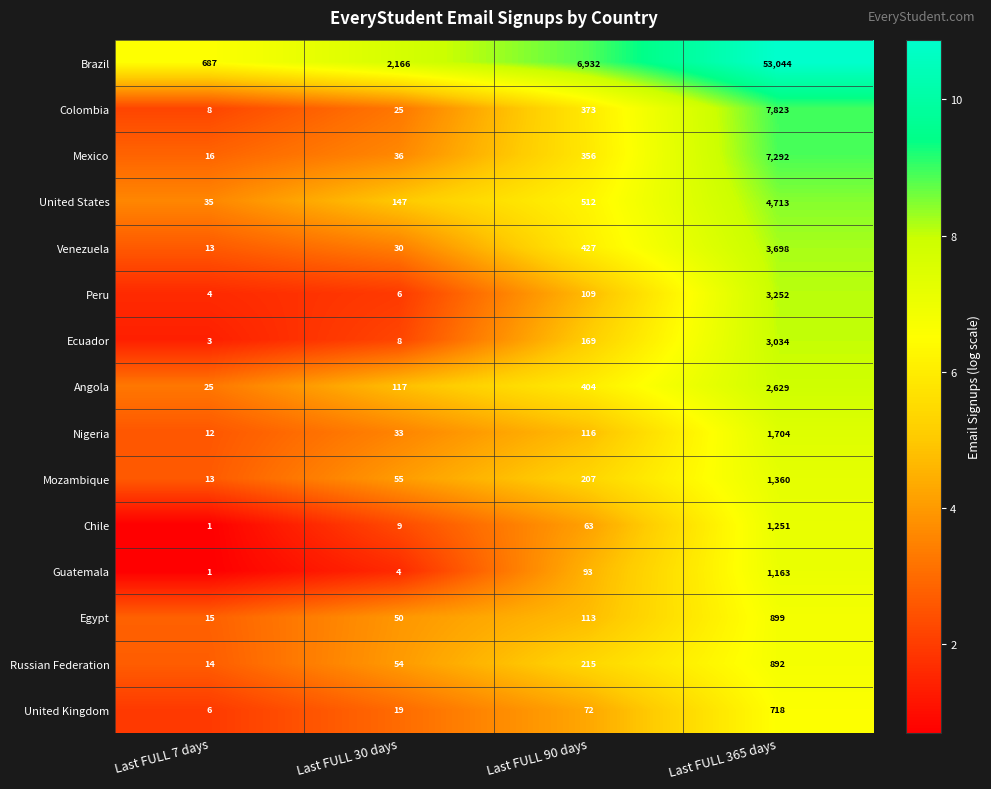

What is the maximum value for United States?

4713